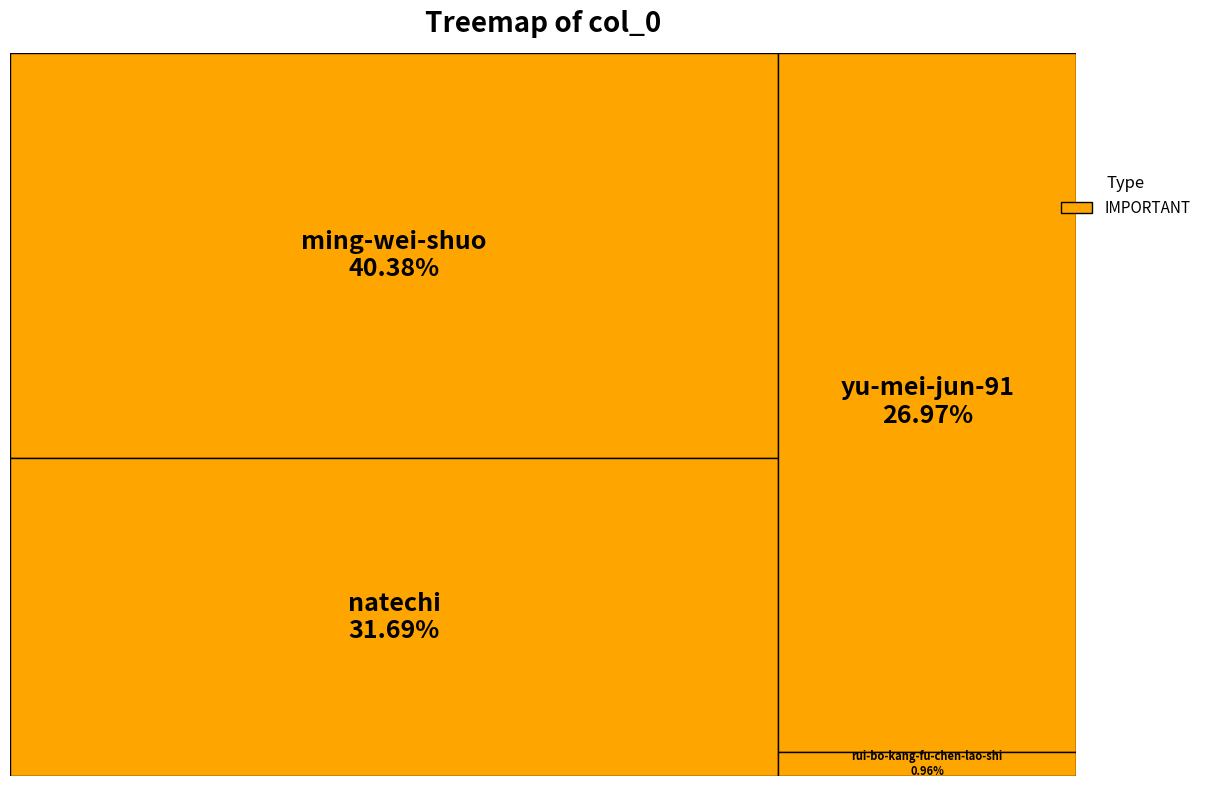

Approximately how many times larger is the value at natechi compared to yu-mei-jun-91?

1.2